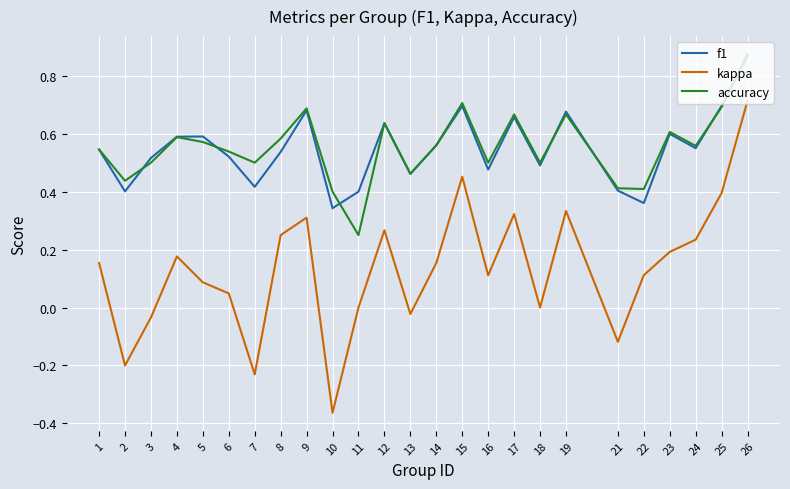

What is the total value across all series at 16?

1.1